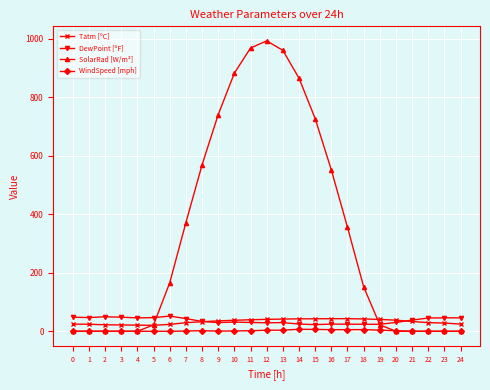

What is the total value across all series at 22?

75.1